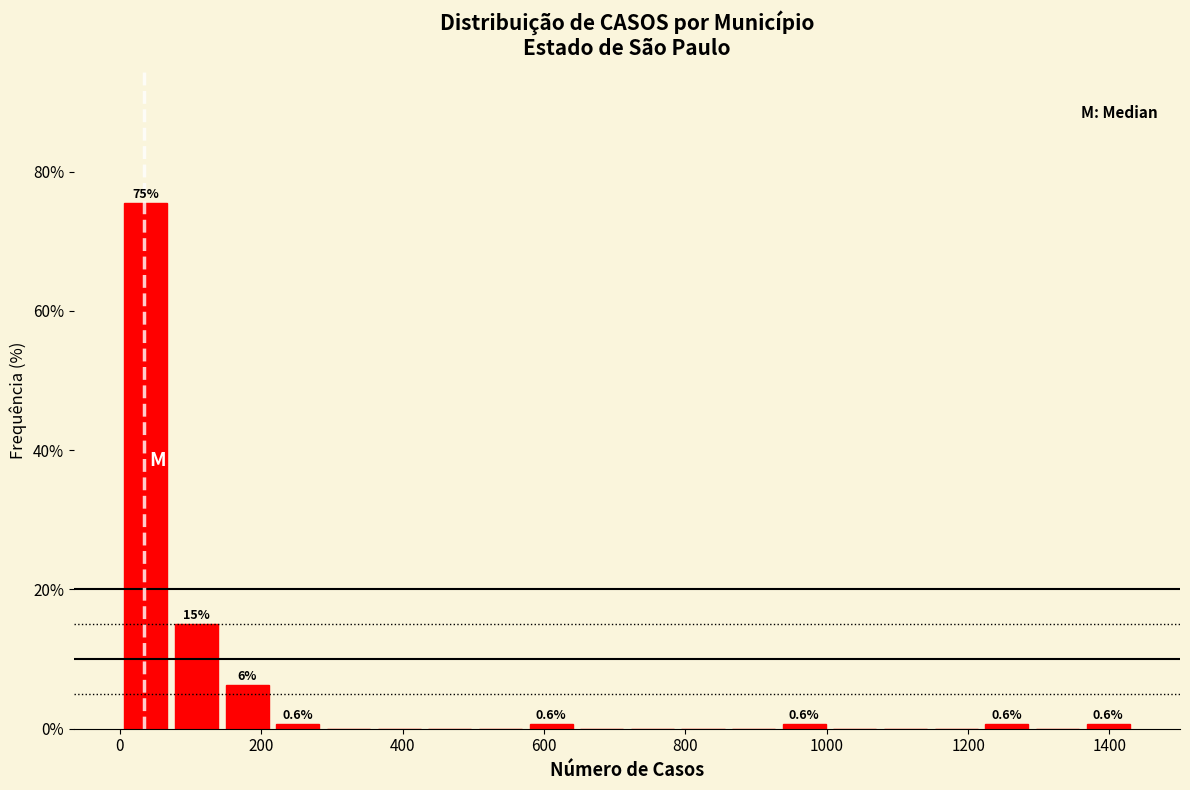

Read against the x-axis, roughly where is the centre of the tallest bar?

40